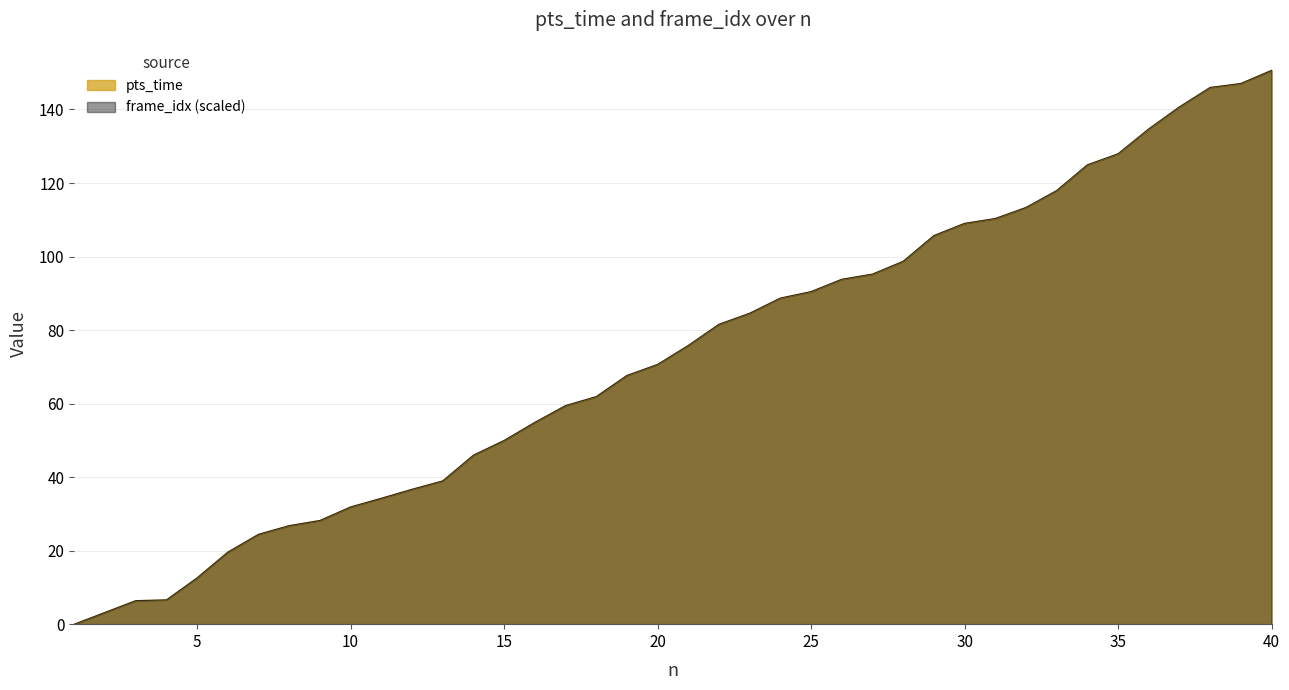

True or false: frame_idx and pts_time intersect in this chart.

False